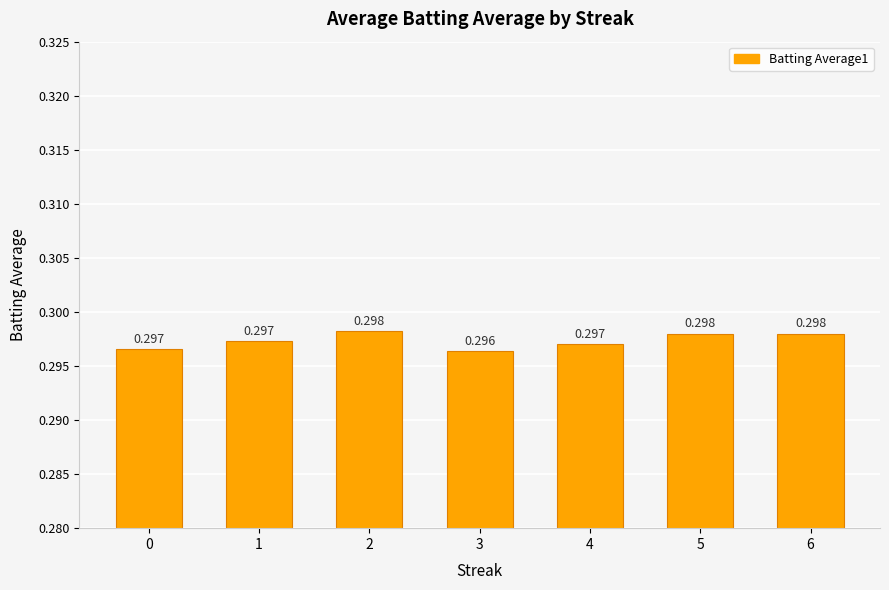

Is it true that the value at 2 is 0.1?

False